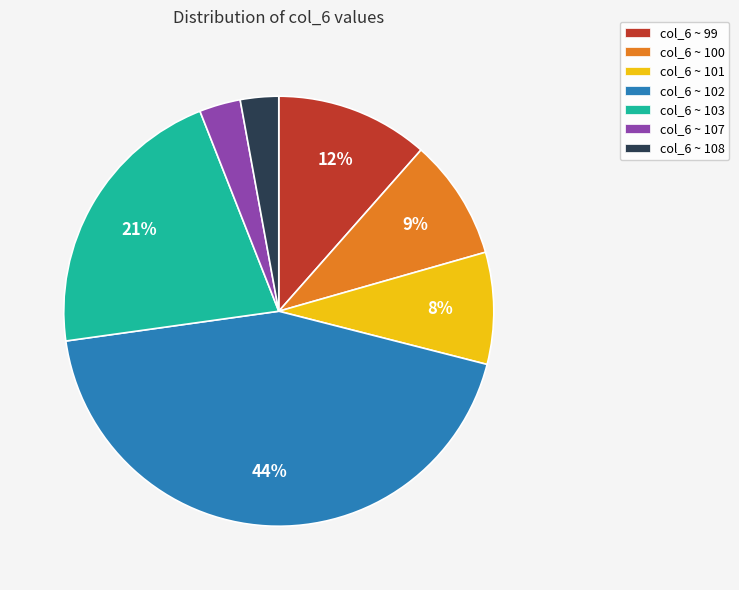

To the nearest percent, what portion does col_6 ~ 102 represent?

44%